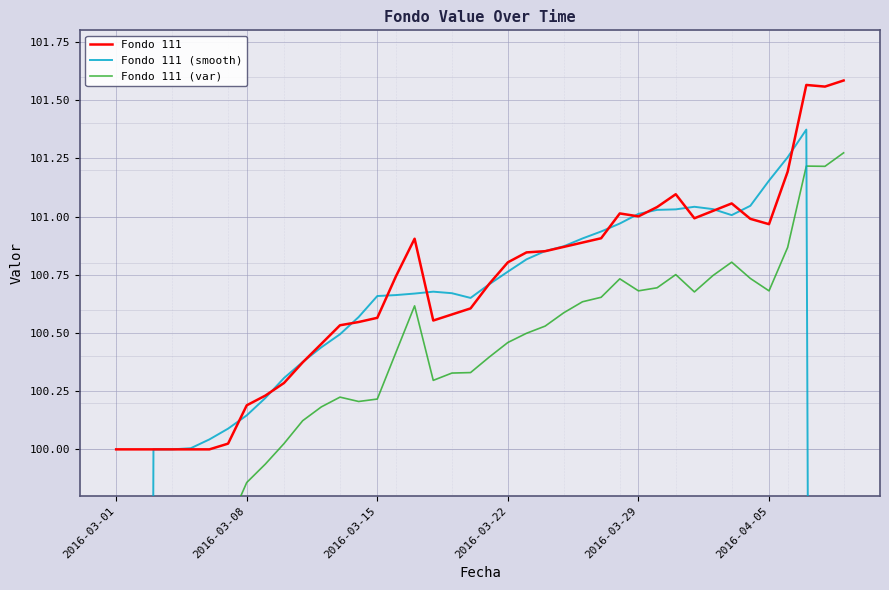

Which series has the largest range (max minus min)?

Fondo 111 (smooth)